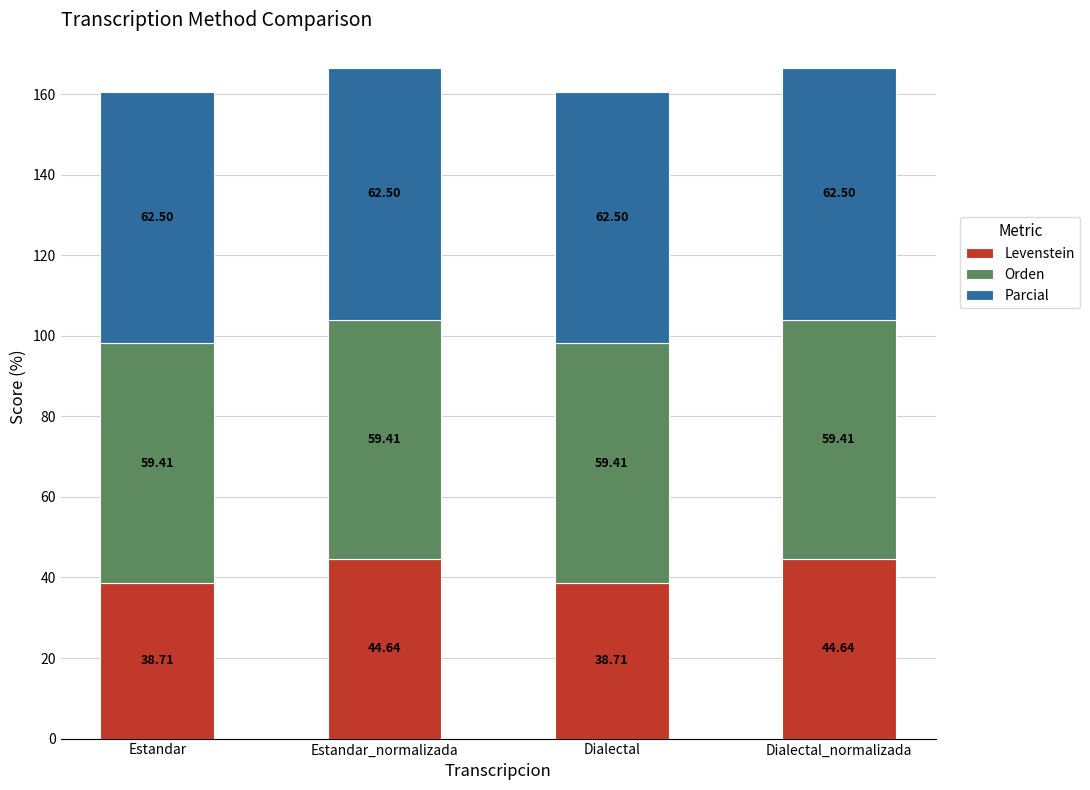

What is the label of the 3rd bar from the right?

Estandar_normalizada